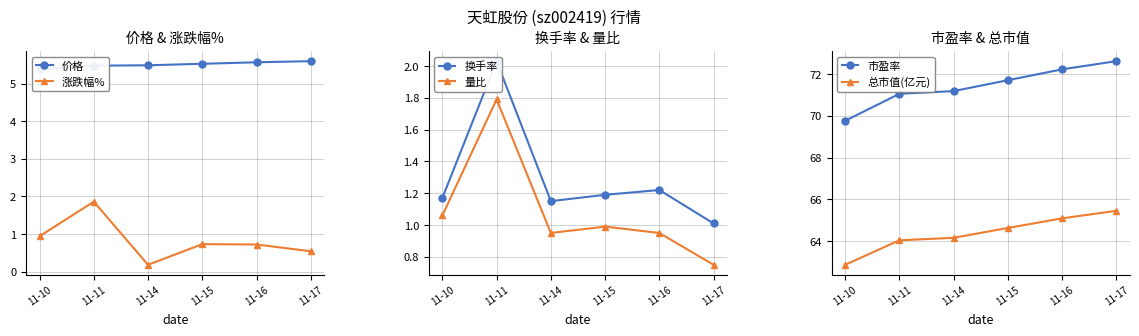

What is the value of the 市盈率 point at the 3rd from the left?

71.2